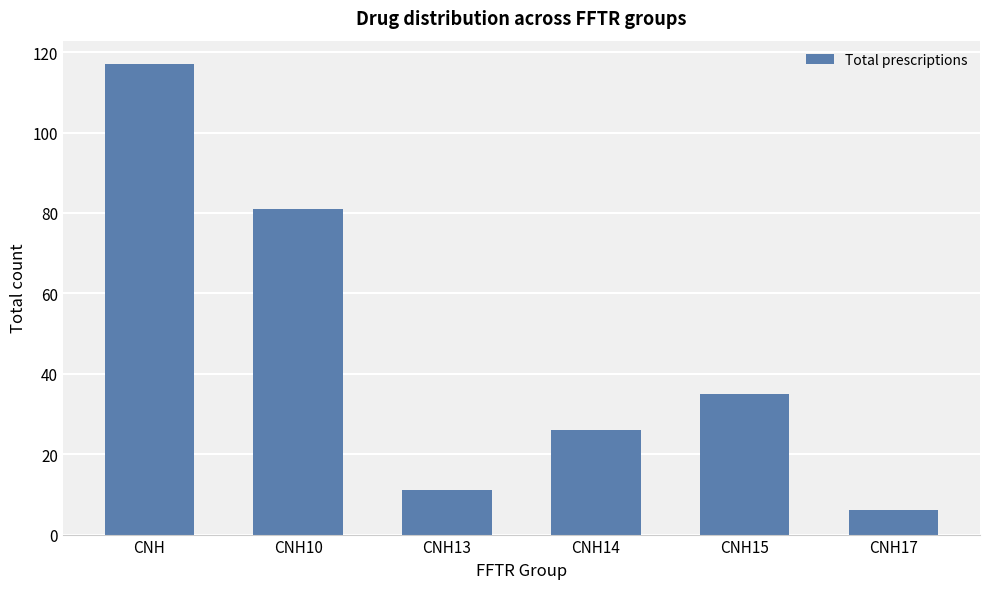

Reading left to right, transcribe all the data shown in this chart.

117	81	11	26	35	6